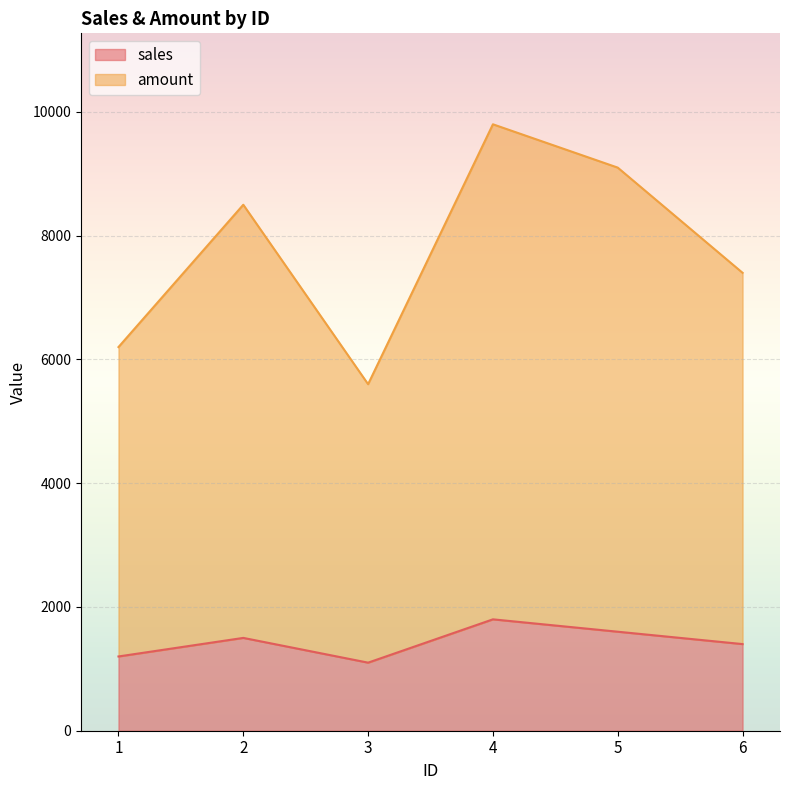

Which series has the largest total across all categories?

amount